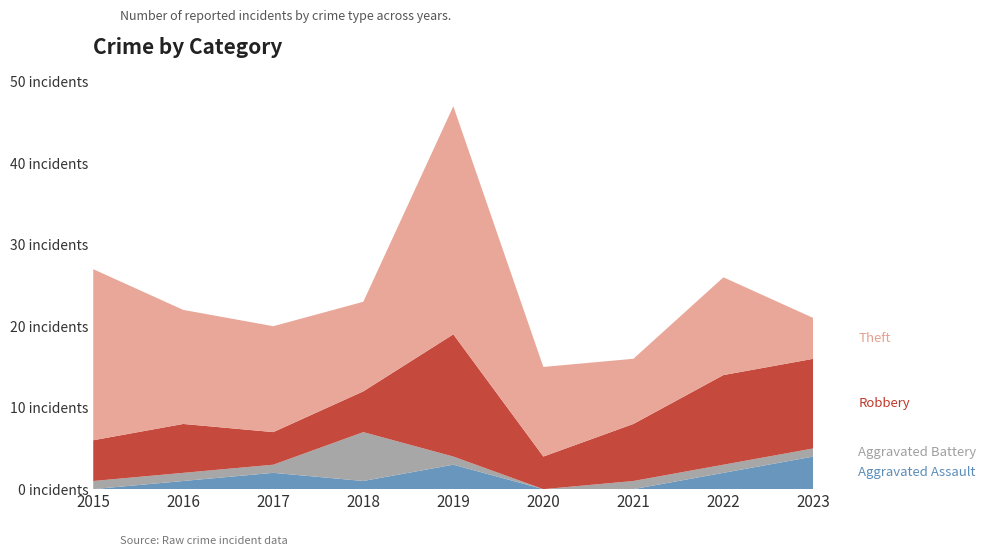

Reading right to left, list all the values displayed in this chart.

Aggravated Assault: 2023=4	2022=2	2021=0	2020=0	2019=3	2018=1	2017=2	2016=1	2015=0
Aggravated Battery: 2023=1	2022=1	2021=1	2020=0	2019=1	2018=6	2017=1	2016=1	2015=1
Robbery: 2023=11	2022=11	2021=7	2020=4	2019=15	2018=5	2017=4	2016=6	2015=5
Theft: 2023=5	2022=12	2021=8	2020=11	2019=28	2018=11	2017=13	2016=14	2015=21